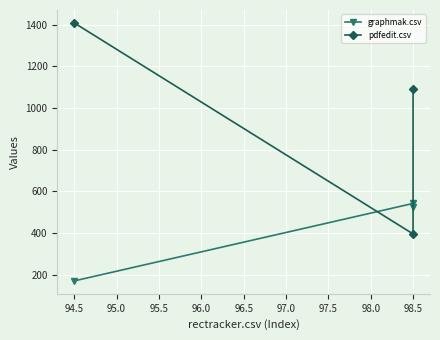

What is the approximate value of pdfedit.csv at 98.5?

1092.5